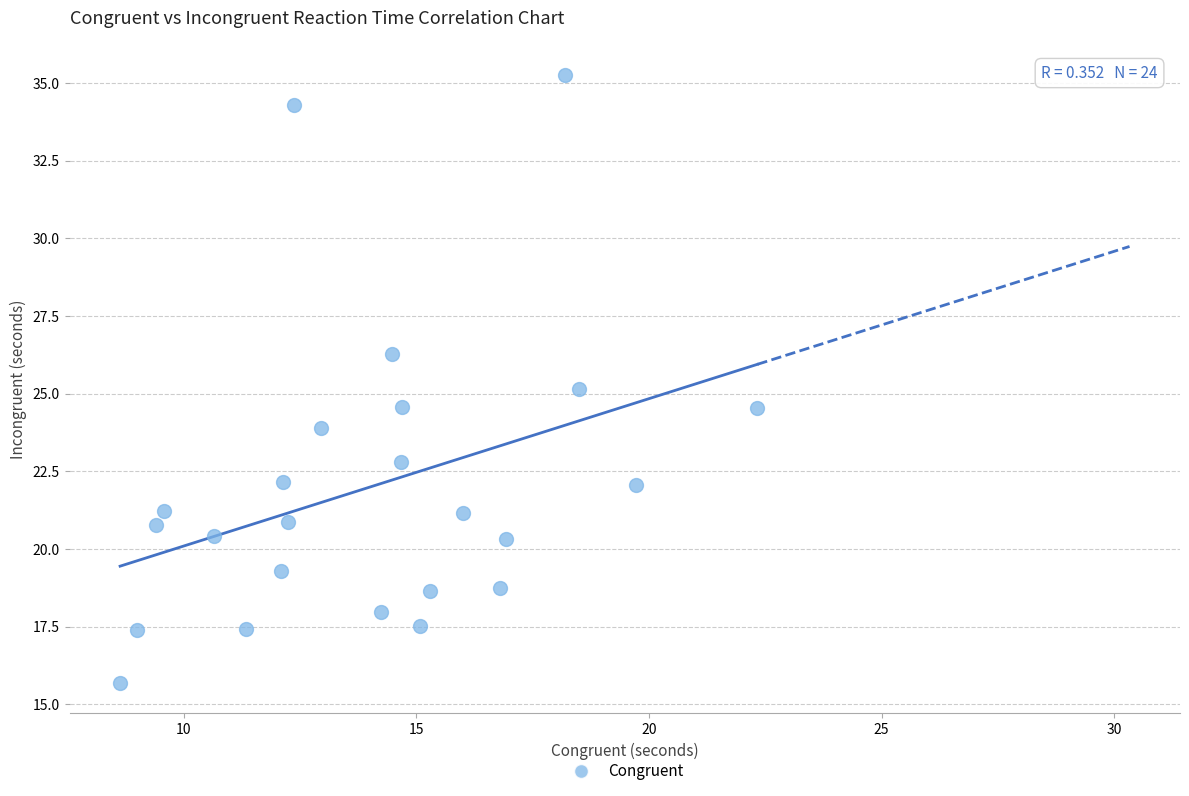

What is the range of X values (max minus min)?

13.7